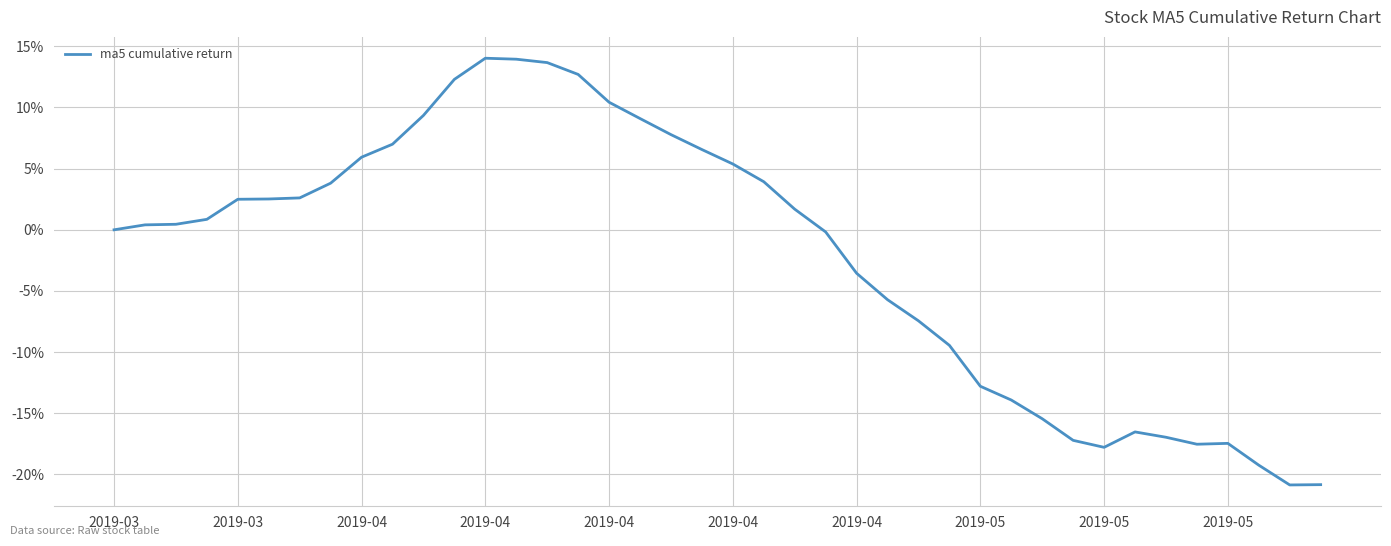

Where is the first local maximum?

2019-04